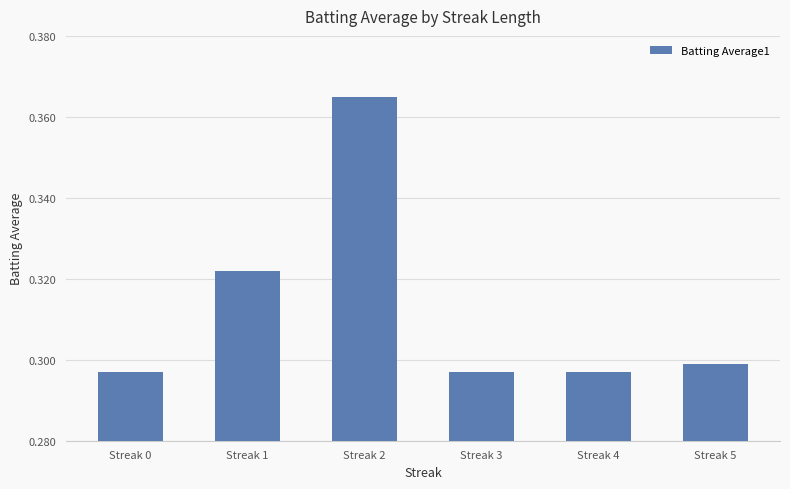

Count the values in the range 0 to 1.

6